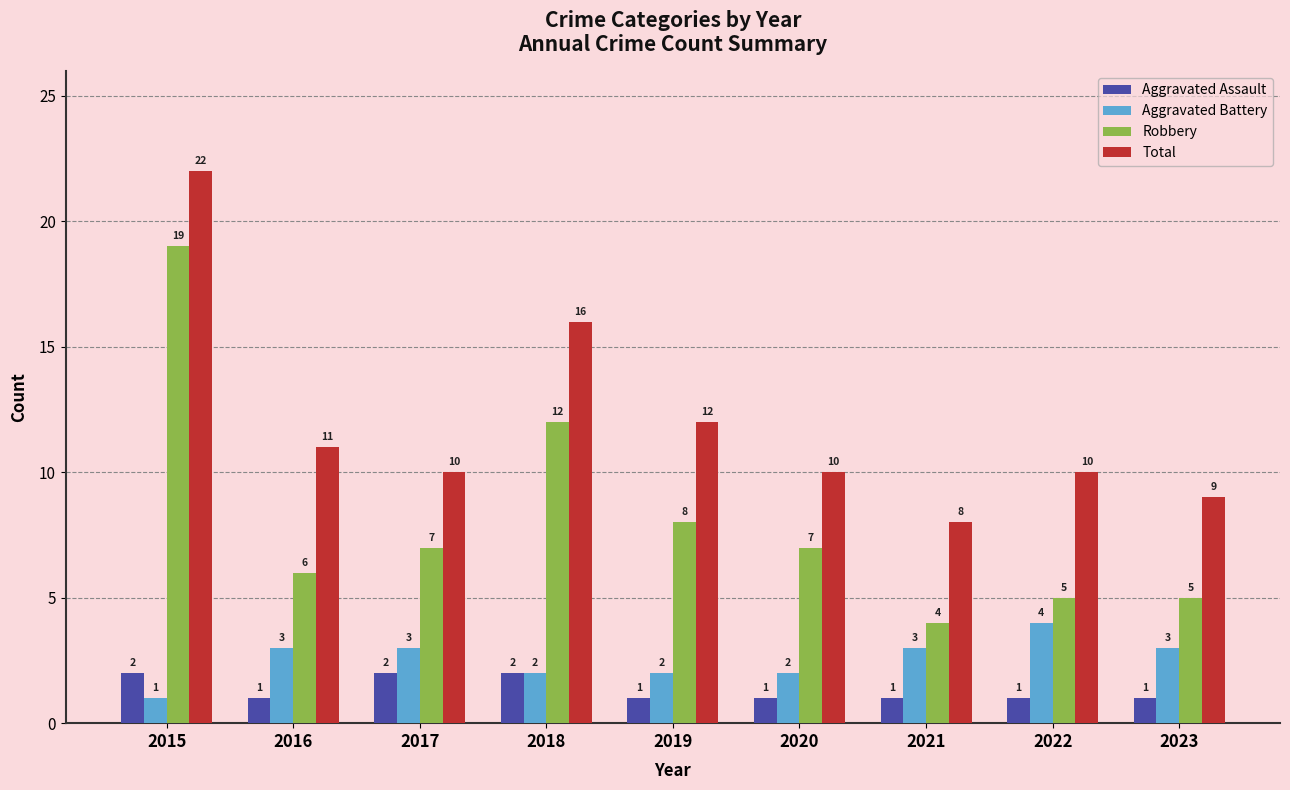

Are the bars horizontal?

No